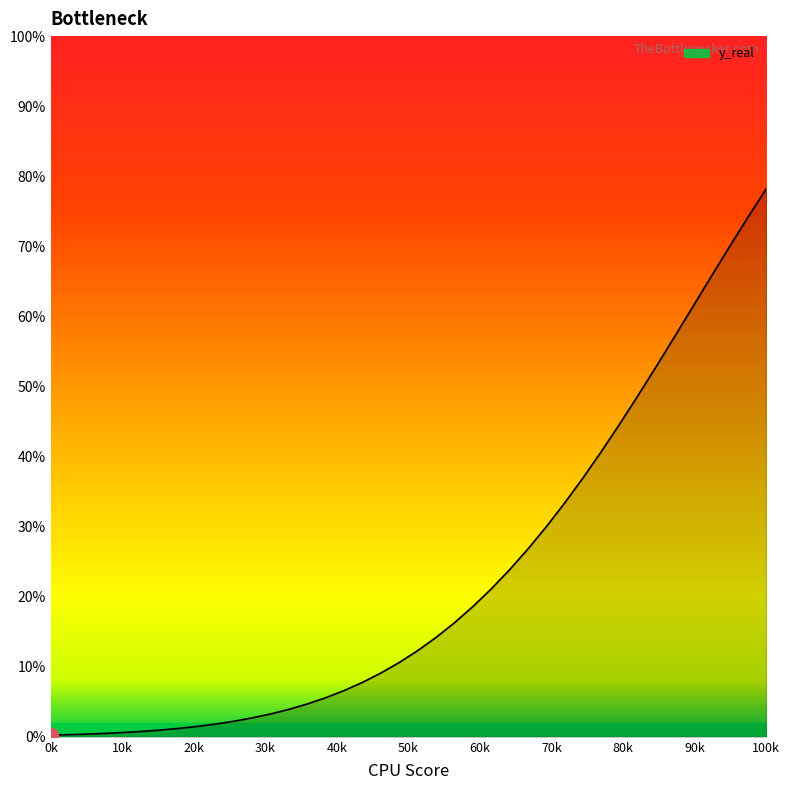

What is the greatest value displayed?

78.2